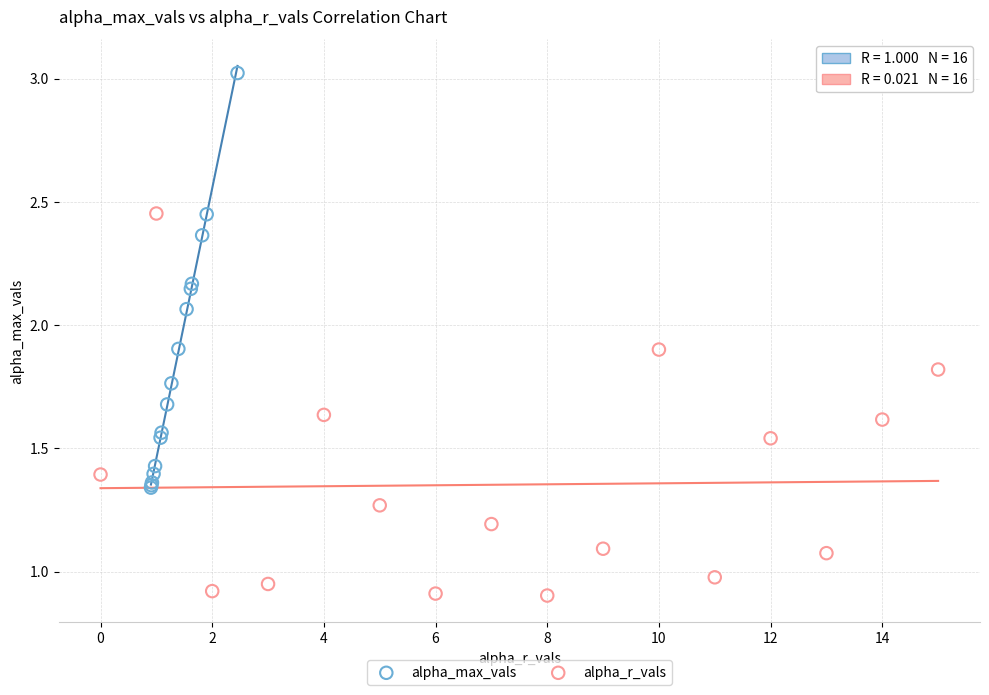

Which series contains the highest Y value?

alpha_max_vals